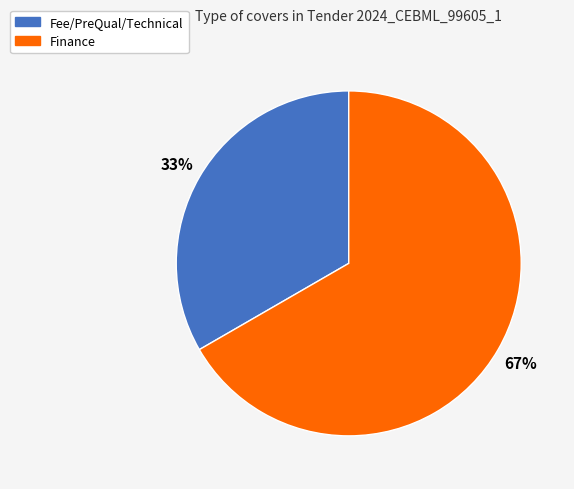

Count the number of slices in the pie.

2